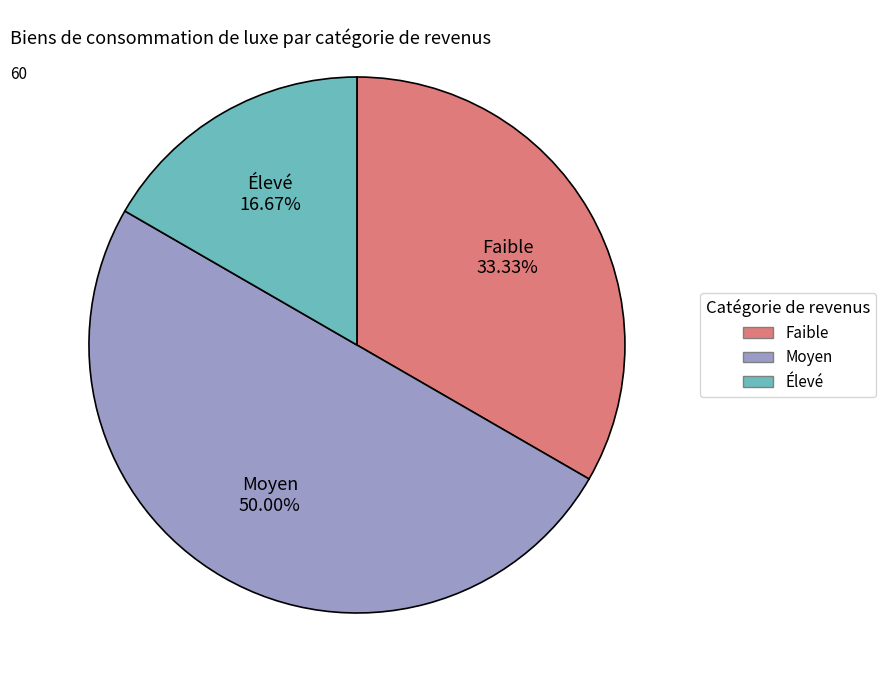

What percentage is the Faible slice, to the nearest percent?

33%